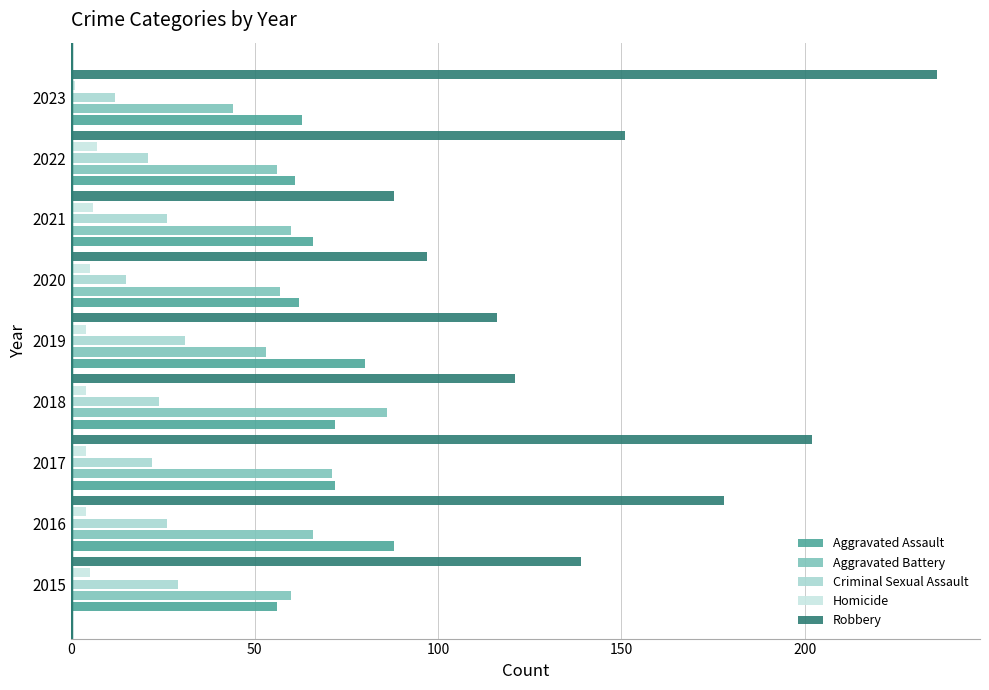

List the series in order of their peak value, highest first.

Robbery, Aggravated Assault, Aggravated Battery, Criminal Sexual Assault, Homicide